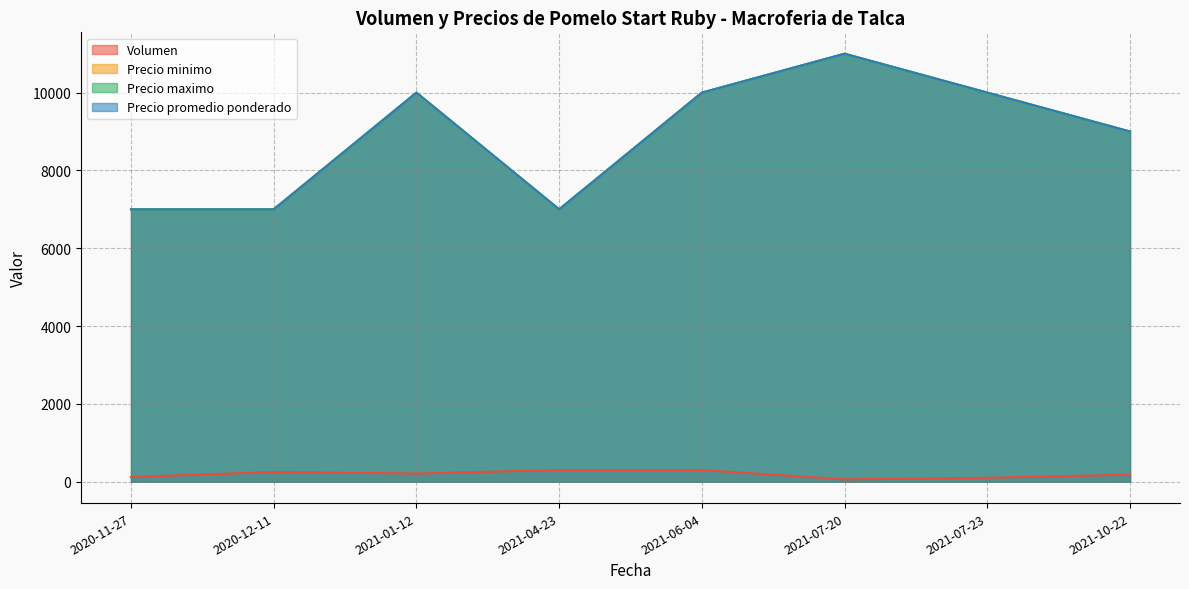

Between 2020-12-11 and 2021-07-23, which series saw the biggest shift?

Precio minimo